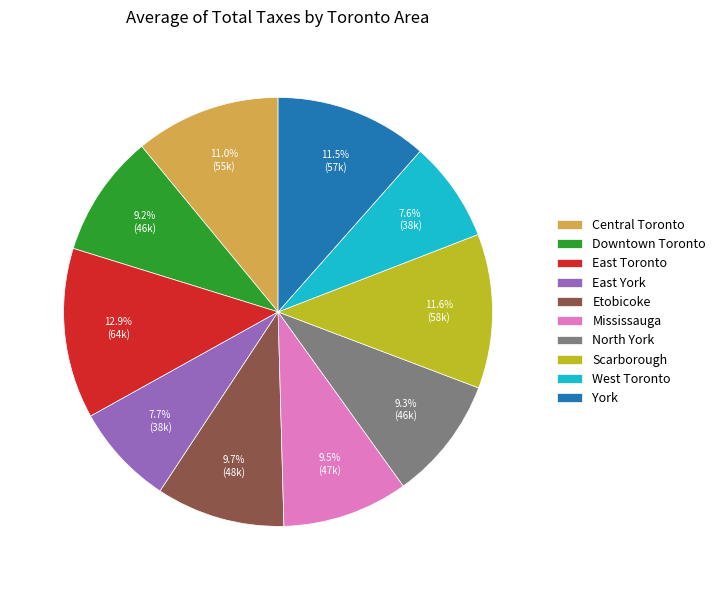

How much of the chart is everything except North York?

90.7%